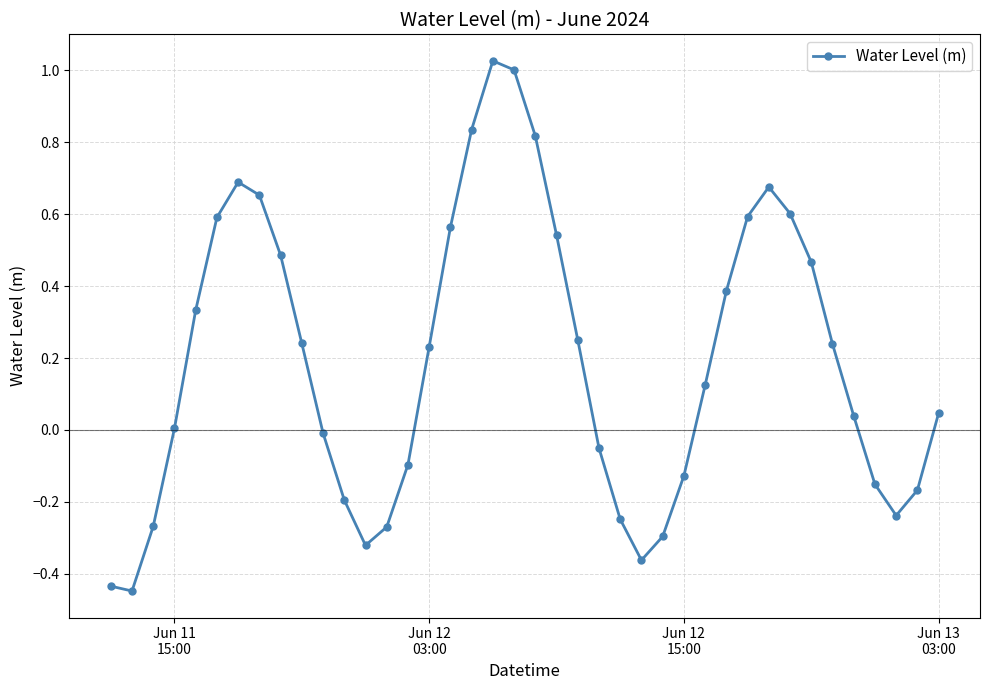

How many interior local peaks (higher than both neighbors) does the data have?

3